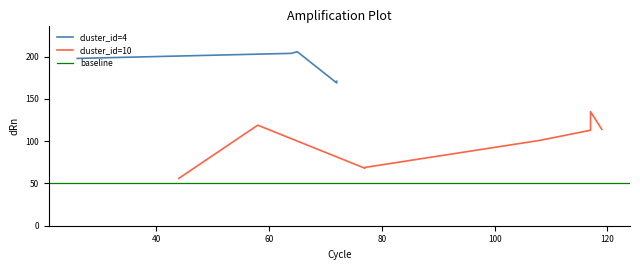

What is the difference between the maximum and minimum values in the x series?

150